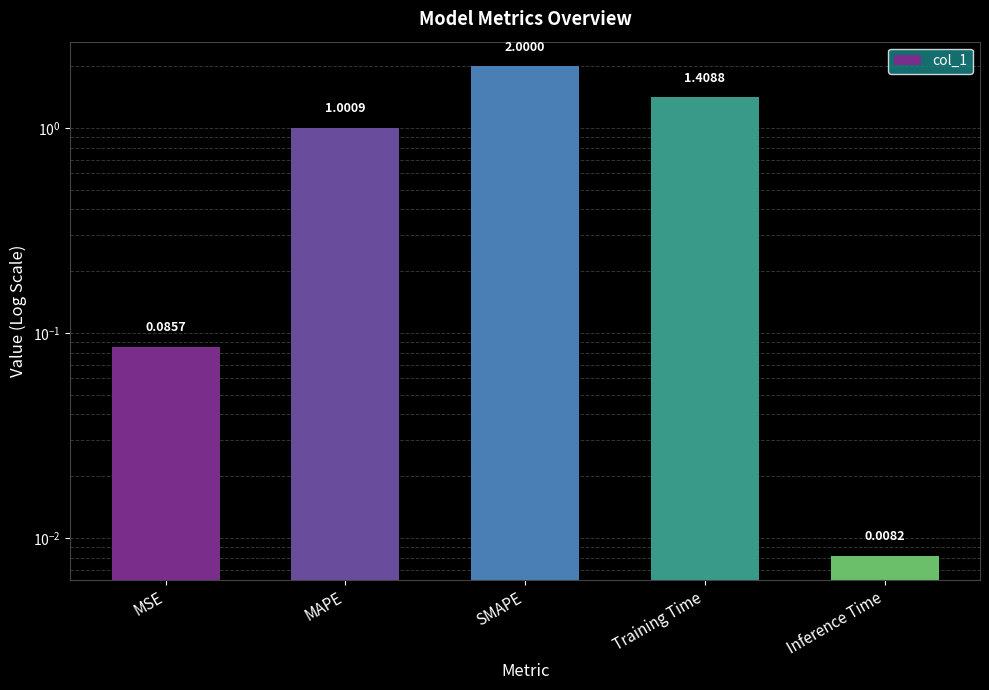

What is the sum of the values at Training Time and SMAPE?

3.4